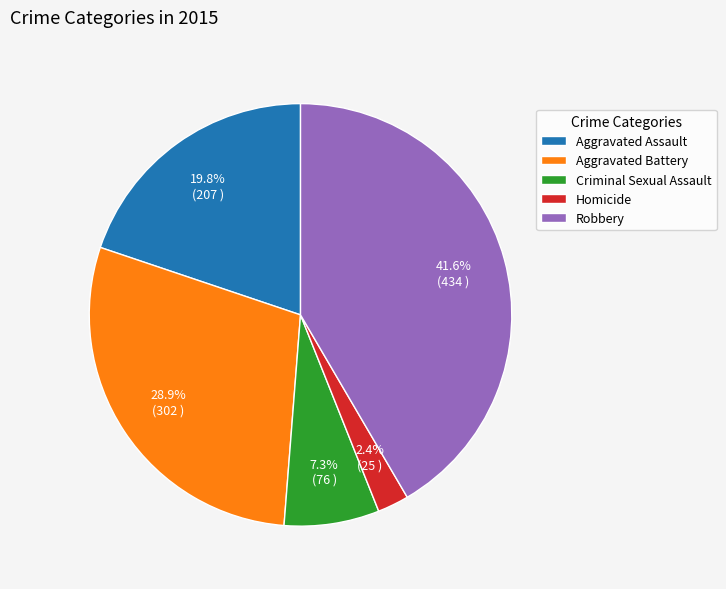

What is the smallest slice in the pie chart?

Homicide